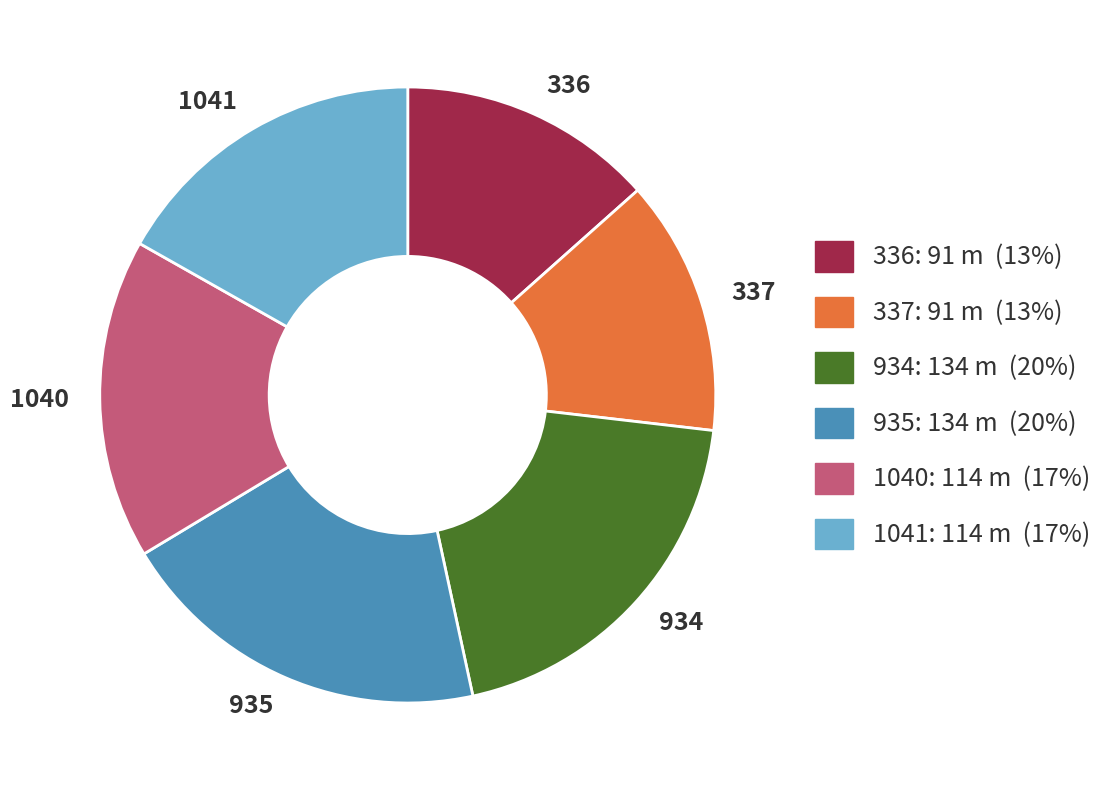

Does 336 represent more than half of the total?

No